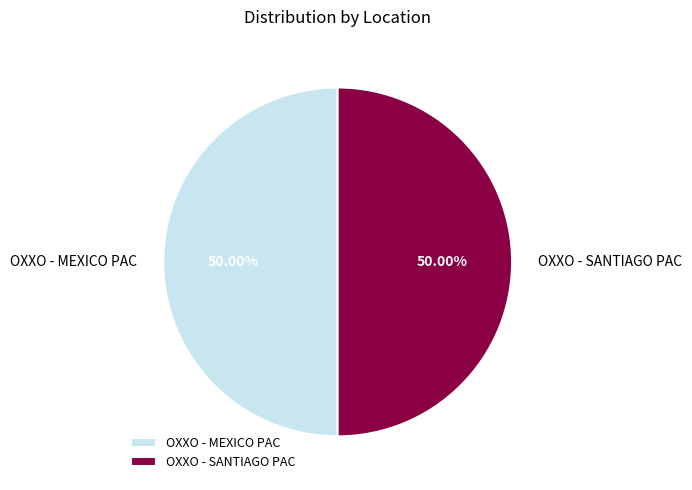

To the nearest percent, what portion does OXXO - SANTIAGO PAC represent?

50%